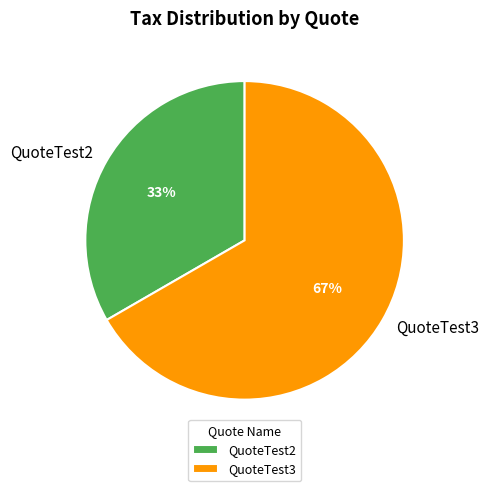

Combined, do QuoteTest3 and QuoteTest2 account for over 50%?

Yes